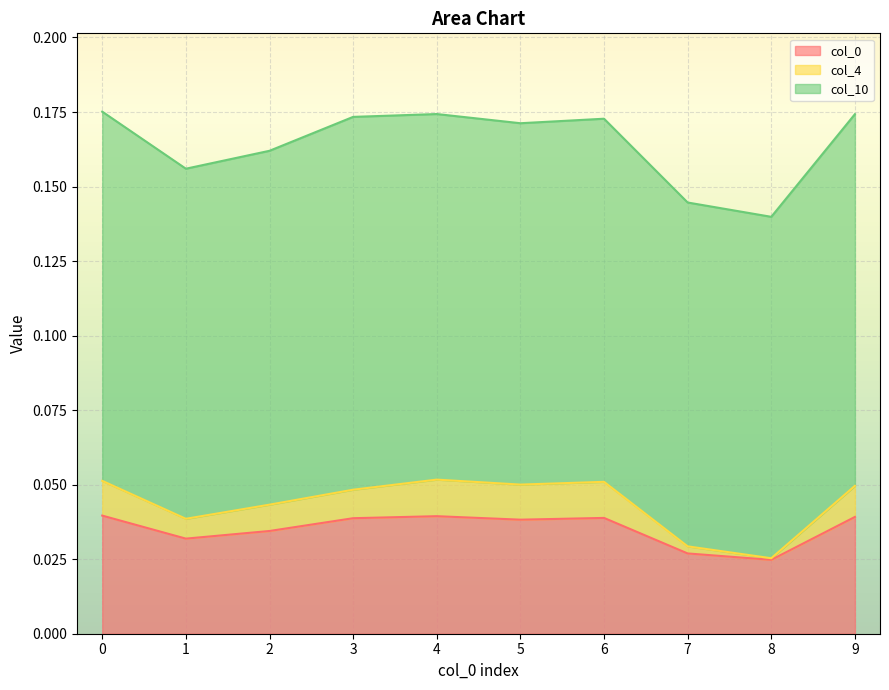

Does the chart display data point markers on the line(s)?

No